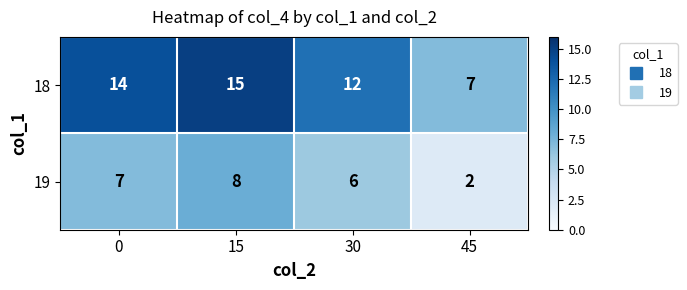

At which category is the sum across all series the highest?

15